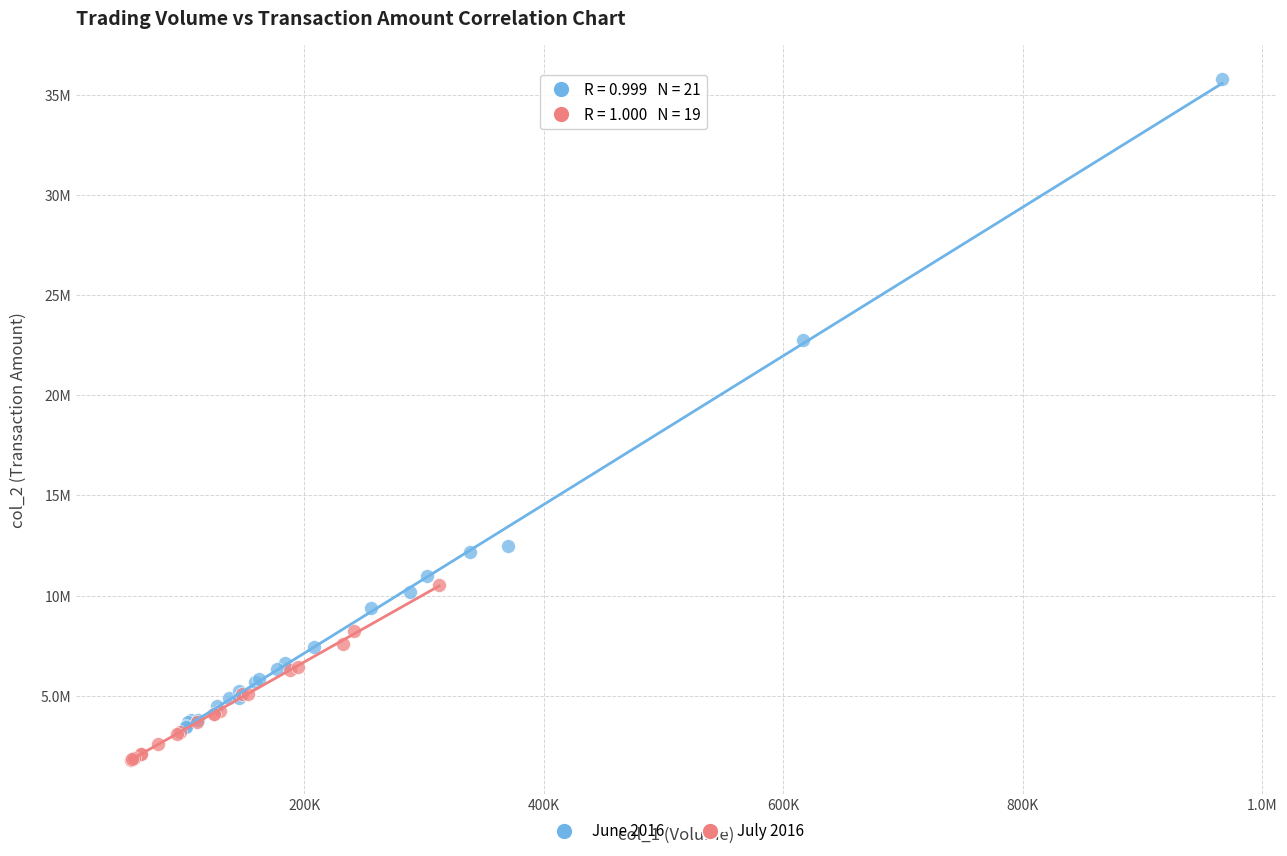

Which series has the widest spread of Y values?

June 2016